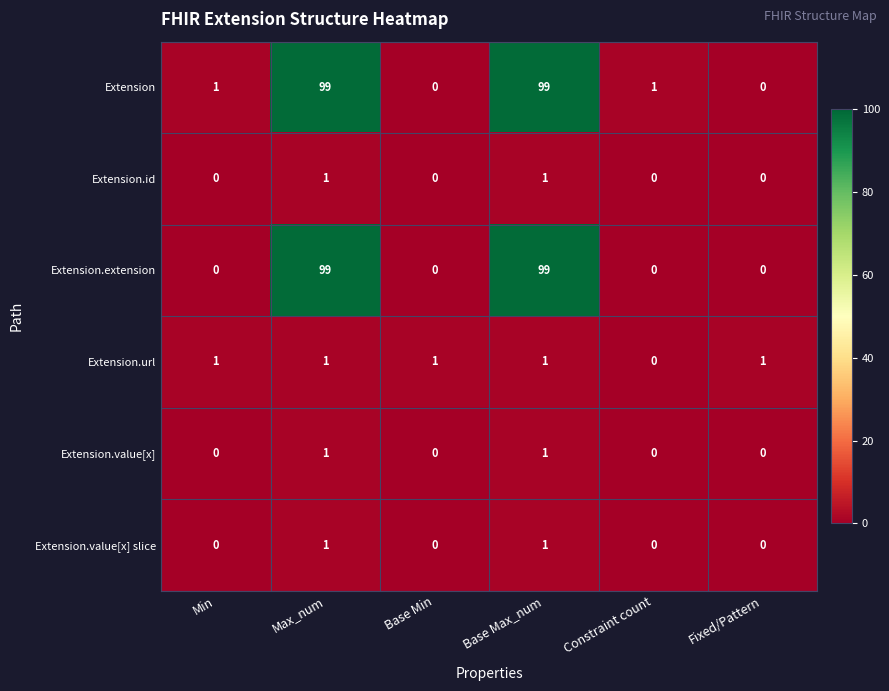

Is the value of Extension.value[x] slice at Base Min greater than the value of Extension.url at Base Min?

No